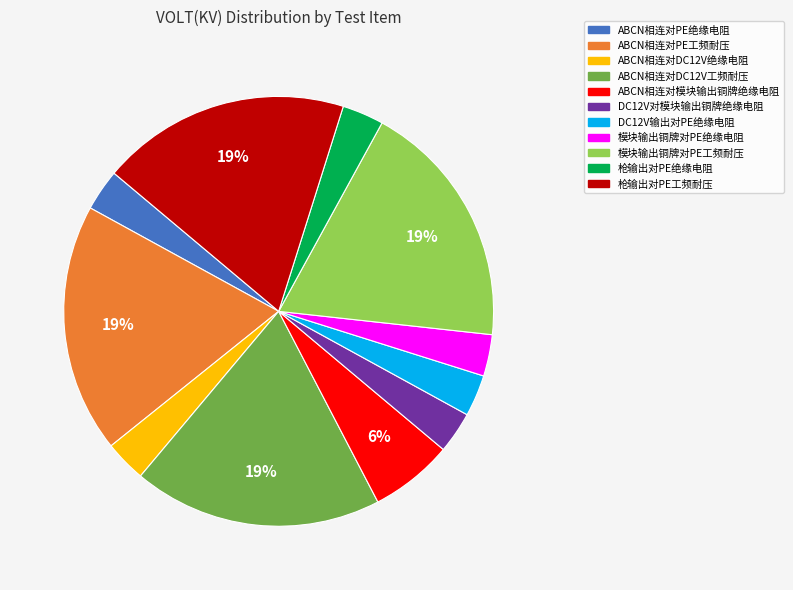

What percentage is the ABCN相连对PE绝缘电阻 slice, to the nearest percent?

3%